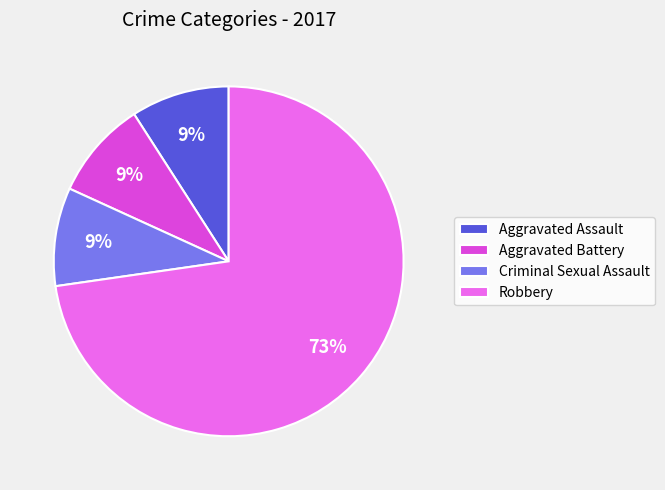

To the nearest percent, what is the difference between the largest and smallest slice percentages?

64%